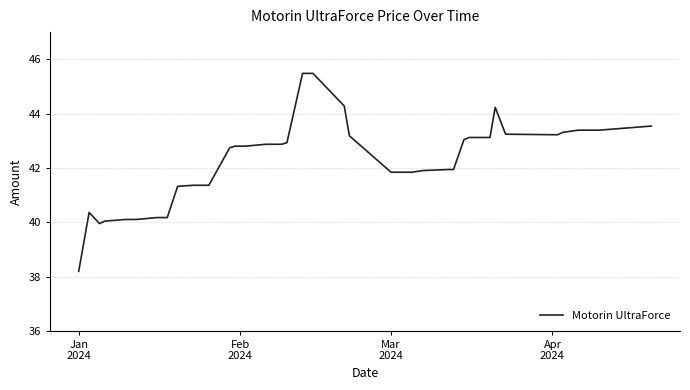

What is the difference between the maximum and minimum values?

7.3